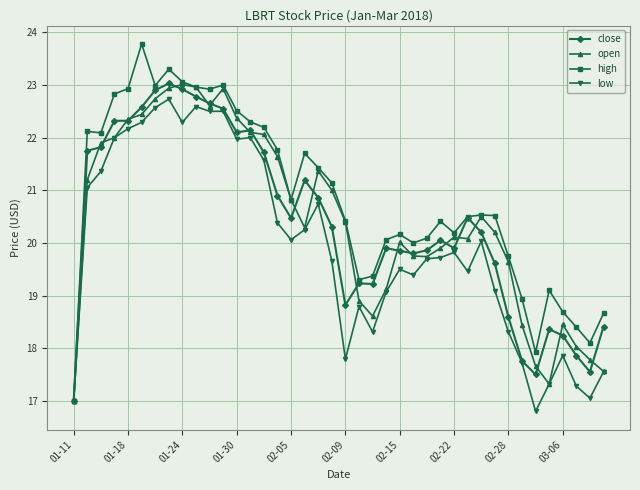

True or false: close has more than 0 interior local peaks.

True